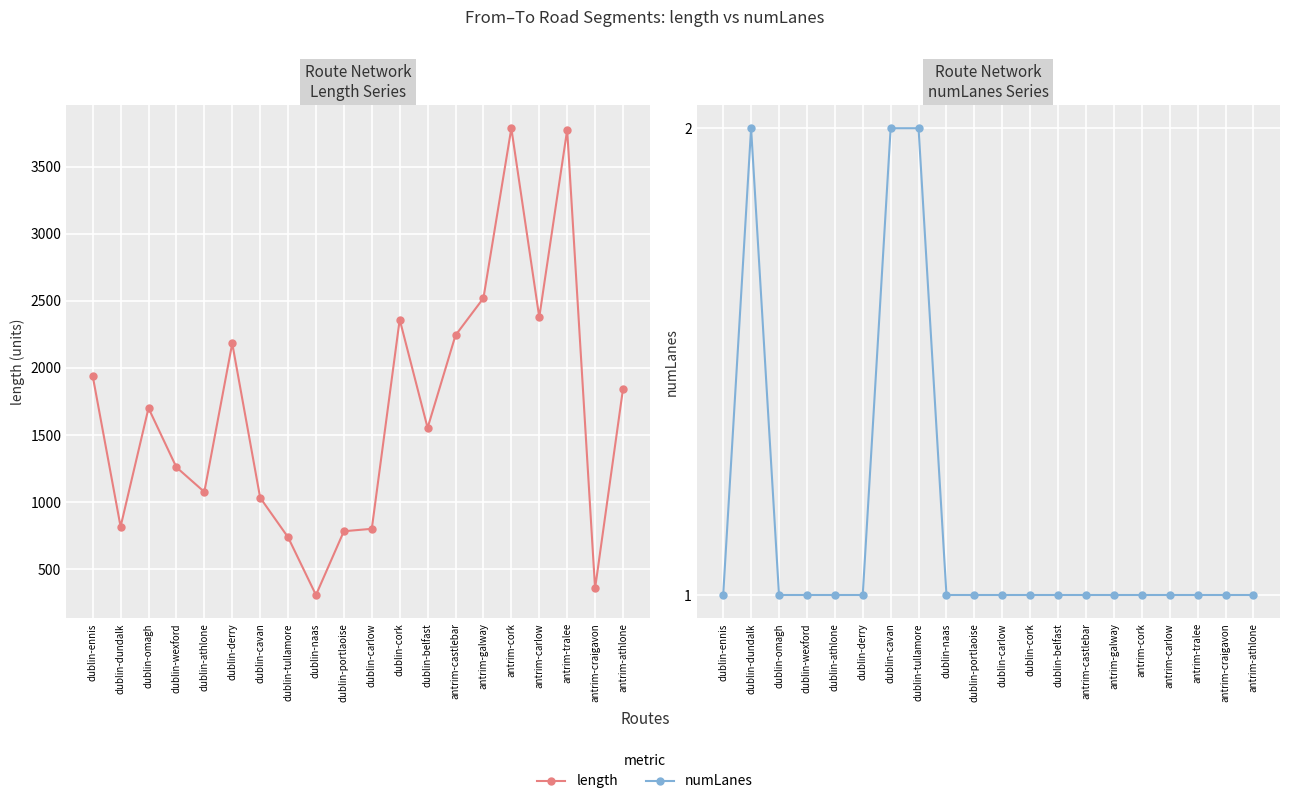

What position from the left is antrim-castlebar?

14